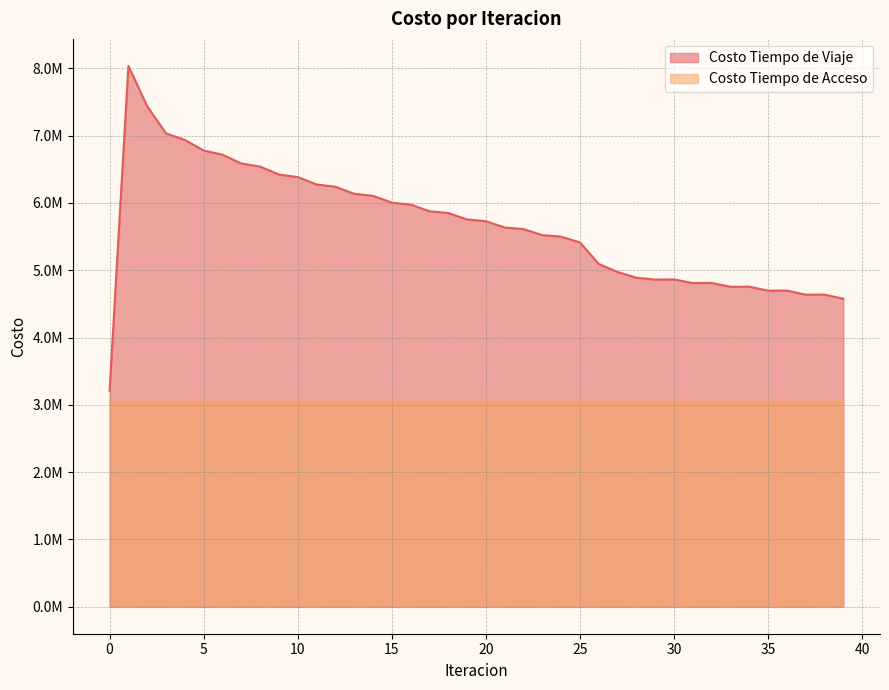

Where is the first local maximum?

1